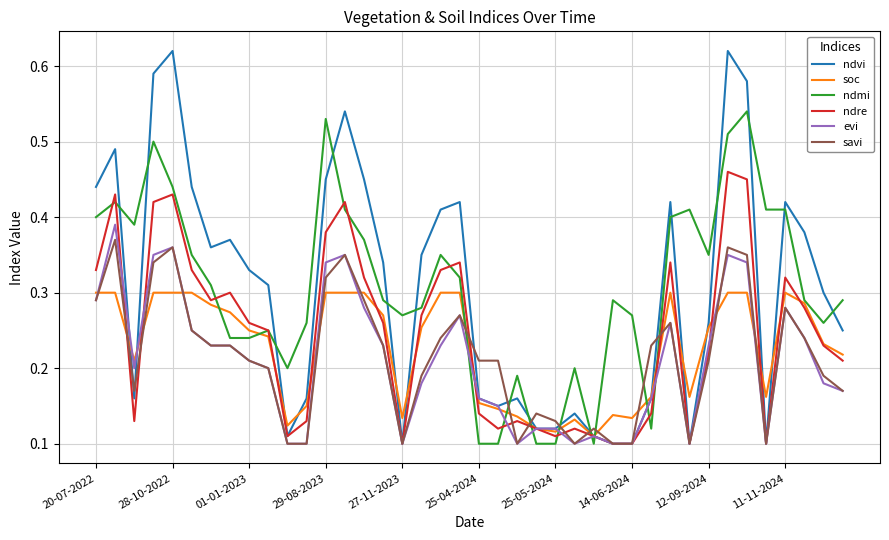

After their last crossing, which series has the higher values: soc or evi?

soc